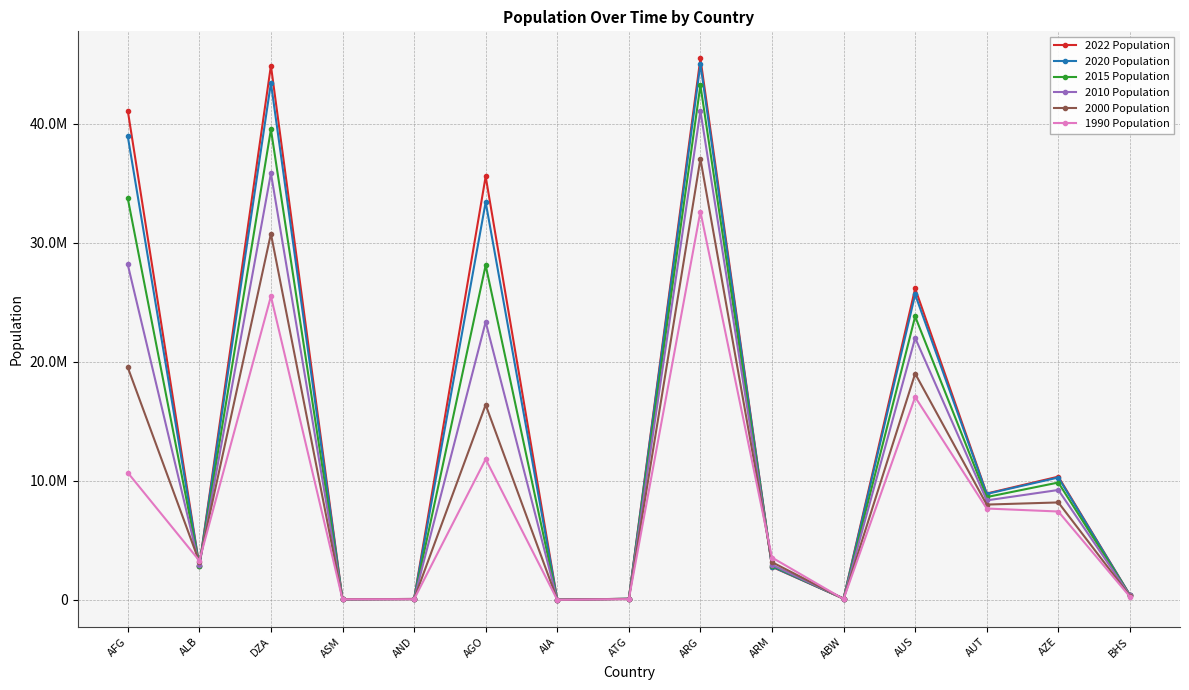

Is this an area chart (filled region under the line)?

No